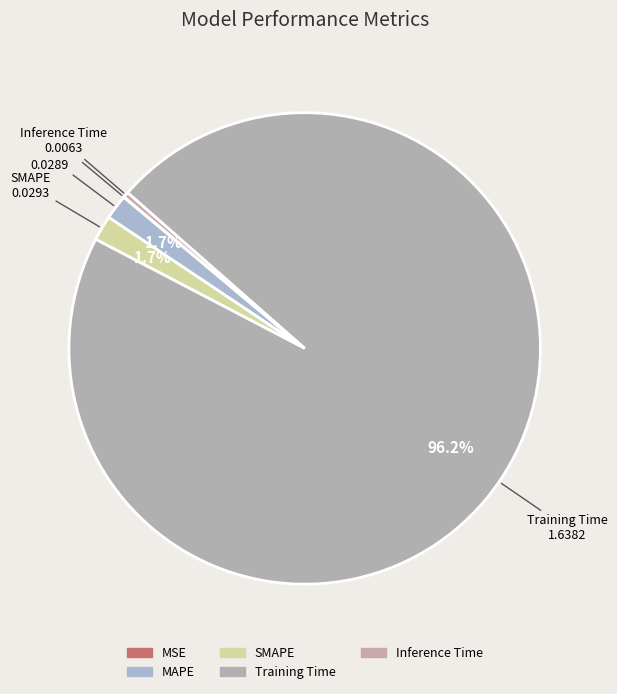

To the nearest percent, what is the difference between the Training Time and MAPE slice percentages?

94%